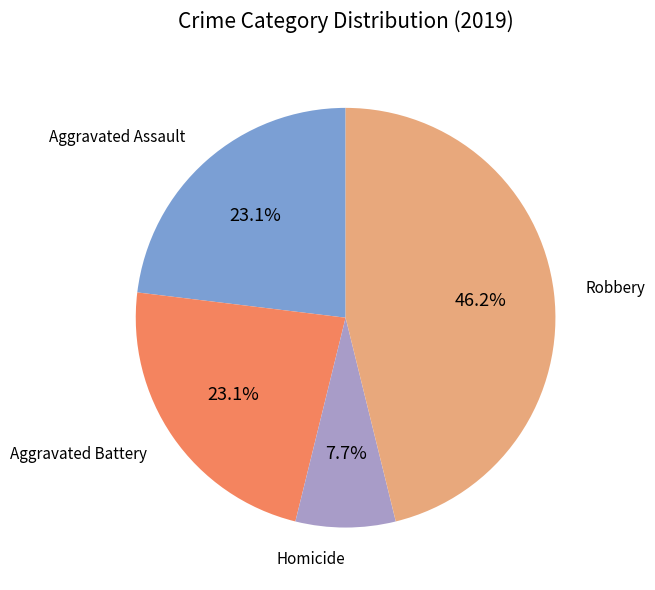

Does any single category account for the majority?

No